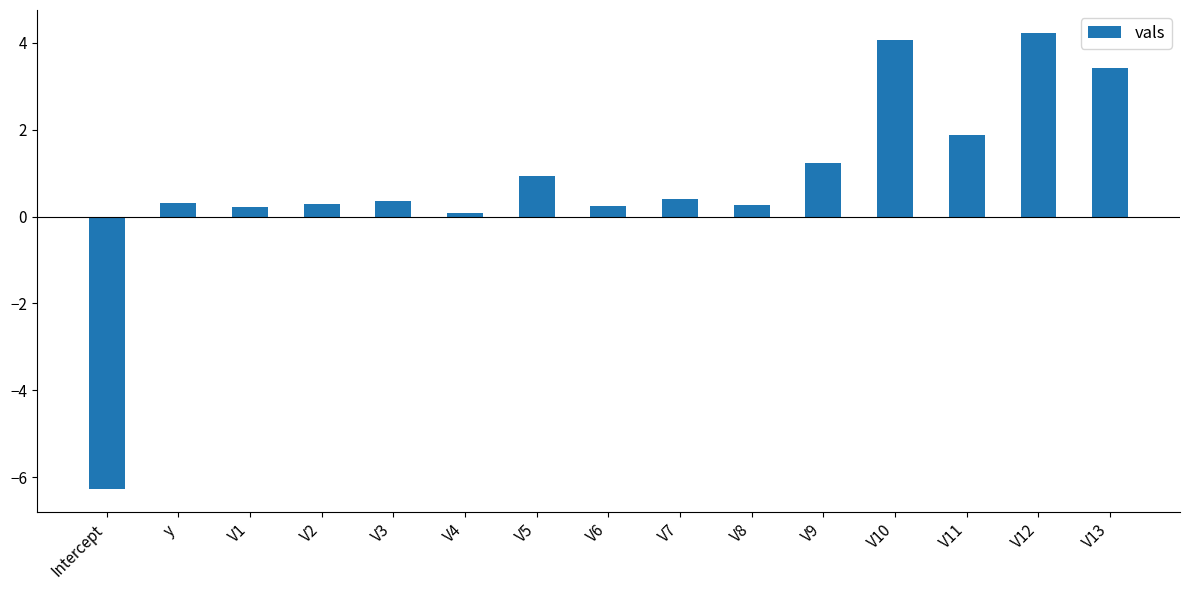

How many values are above zero?

14